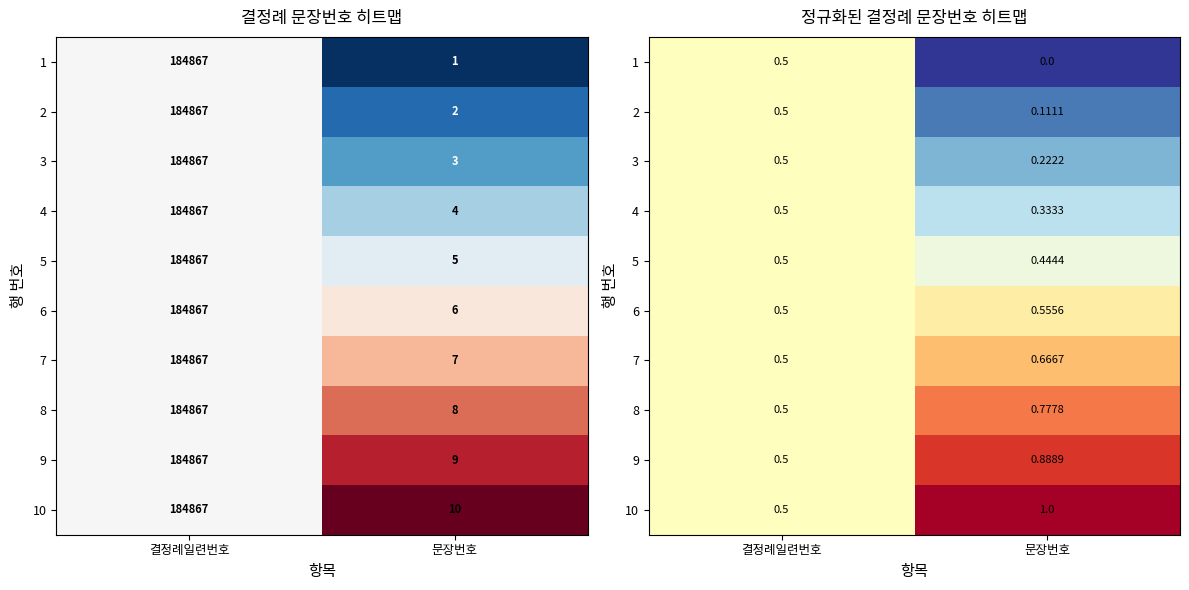

The value of 9 at 결정례일련번호 is 0.5. True or false?

True